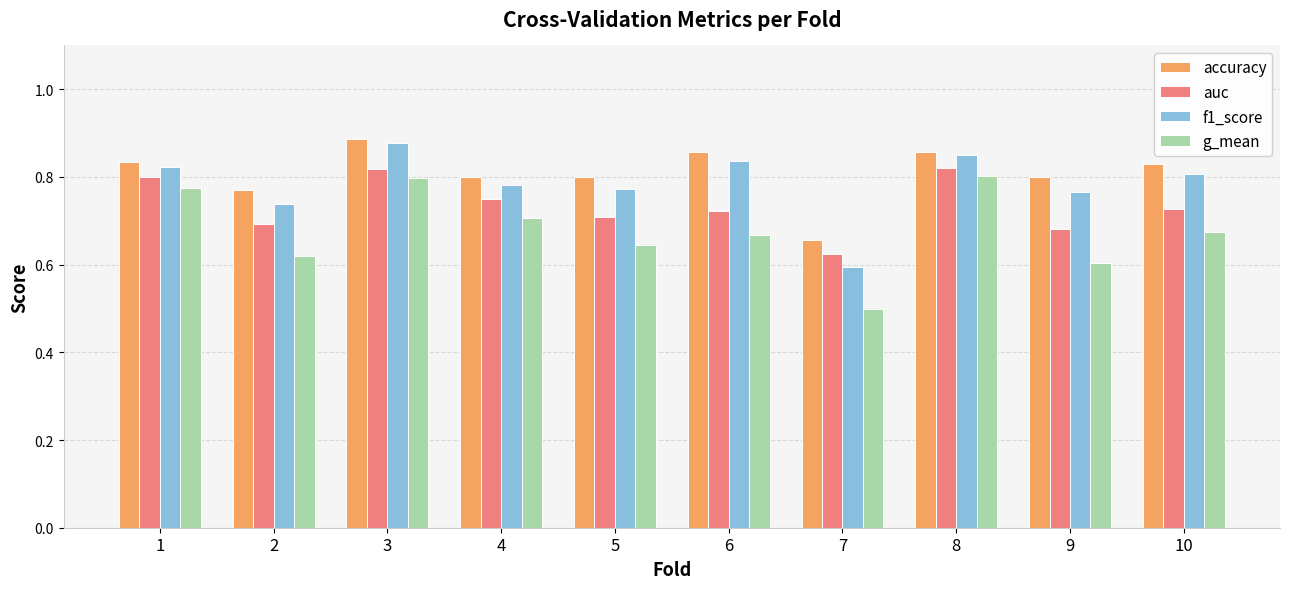

Are the bars grouped side by side (vs. stacked)?

Yes